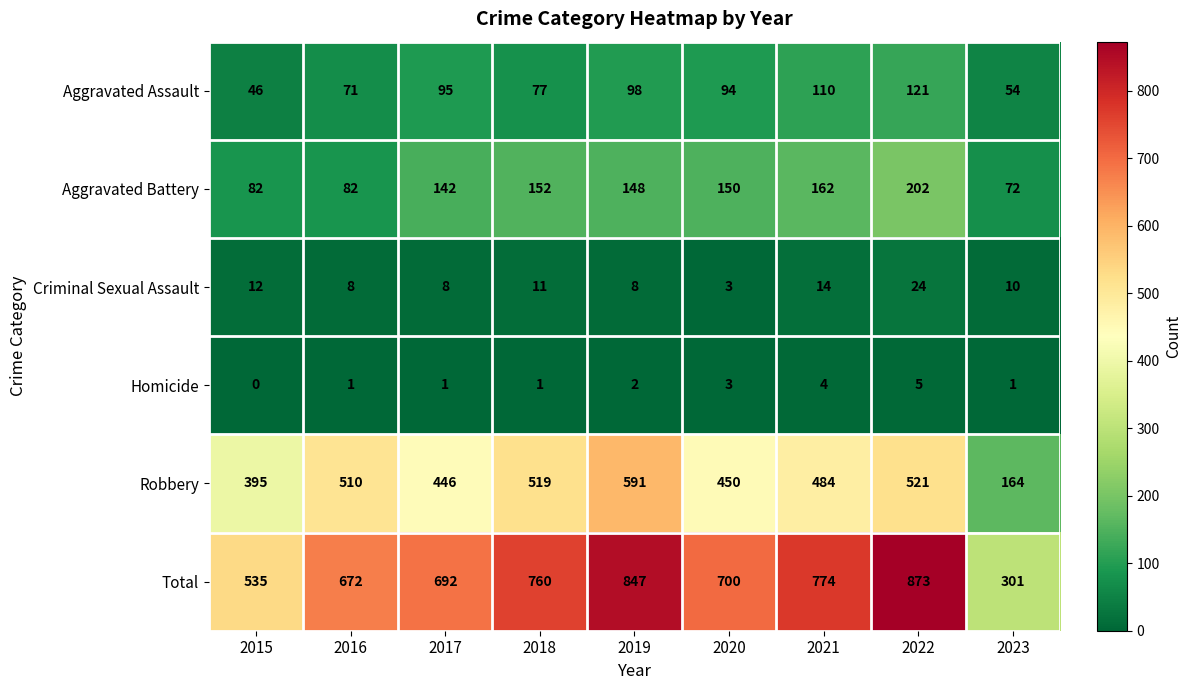

What is the difference between the maximum and minimum values in the Criminal Sexual Assault series?

21